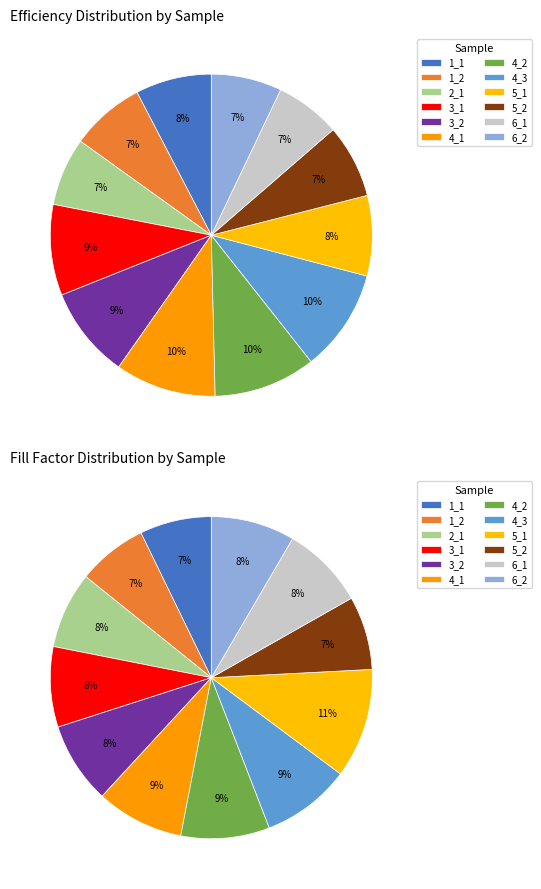

Is it true that 3_1 is 1% of the pie?

False